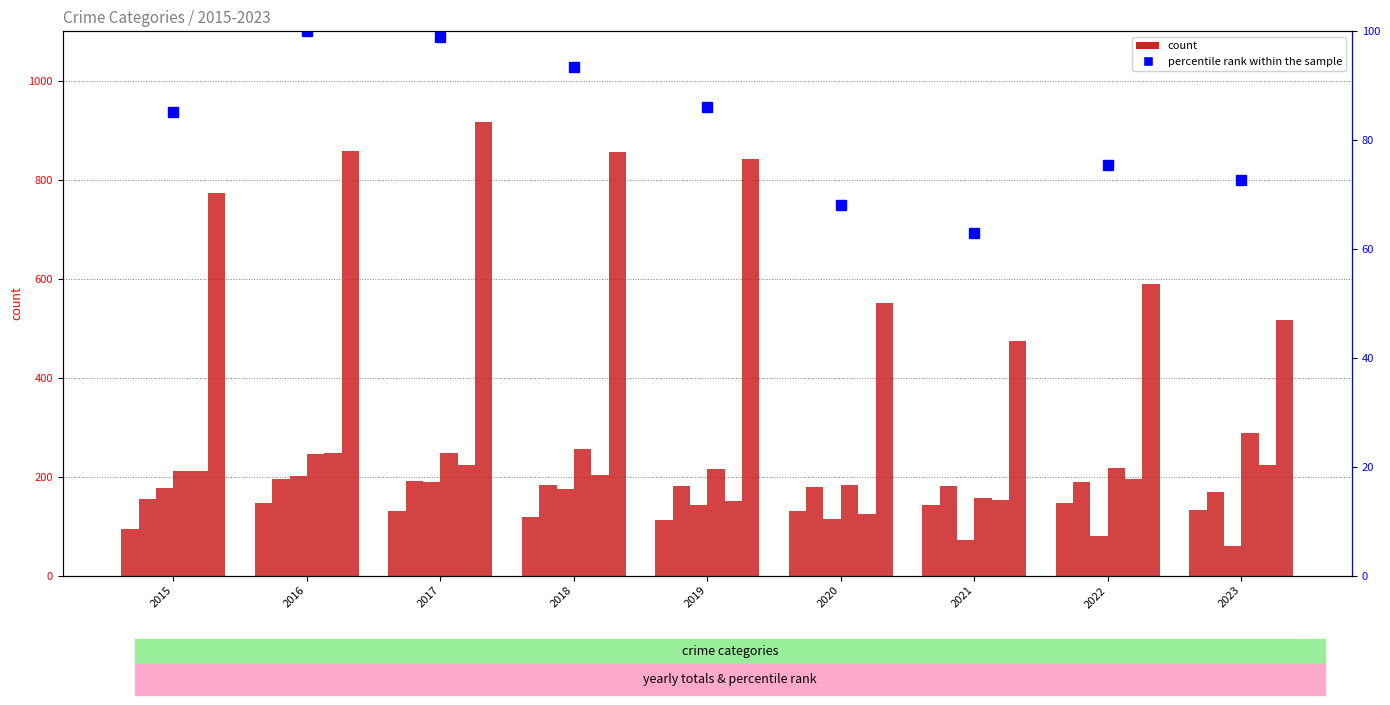

Which label corresponds to the largest value in the chart?

2017